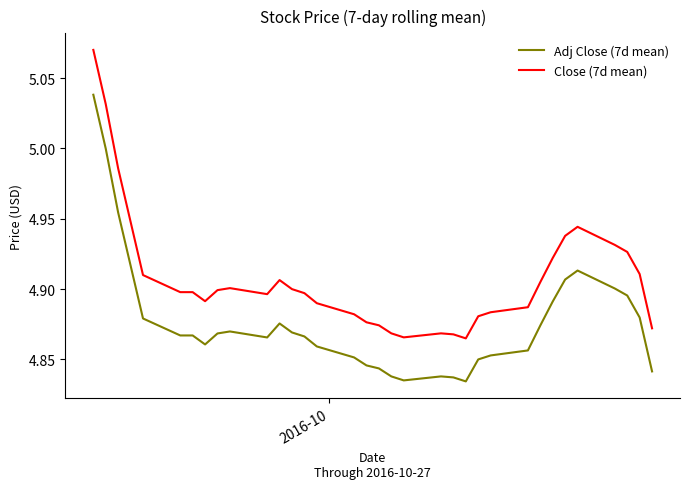

List the series in order of their peak value, lowest first.

Adj Close (7d mean), Close (7d mean)